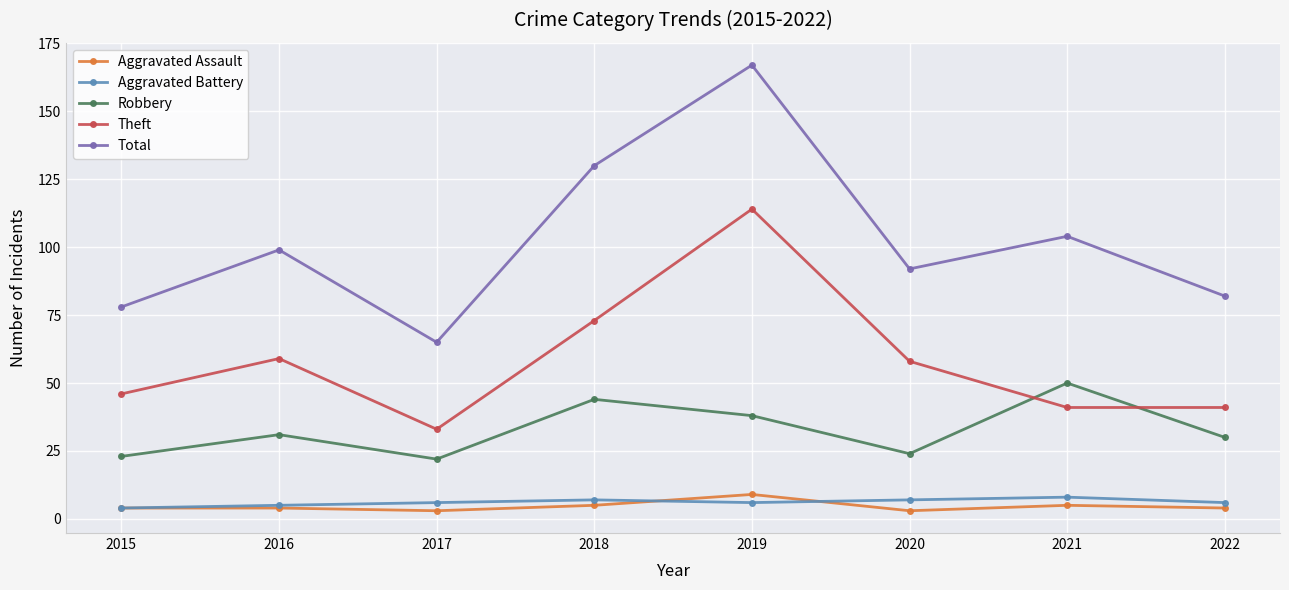

True or false: Total and Aggravated Assault intersect in this chart.

False